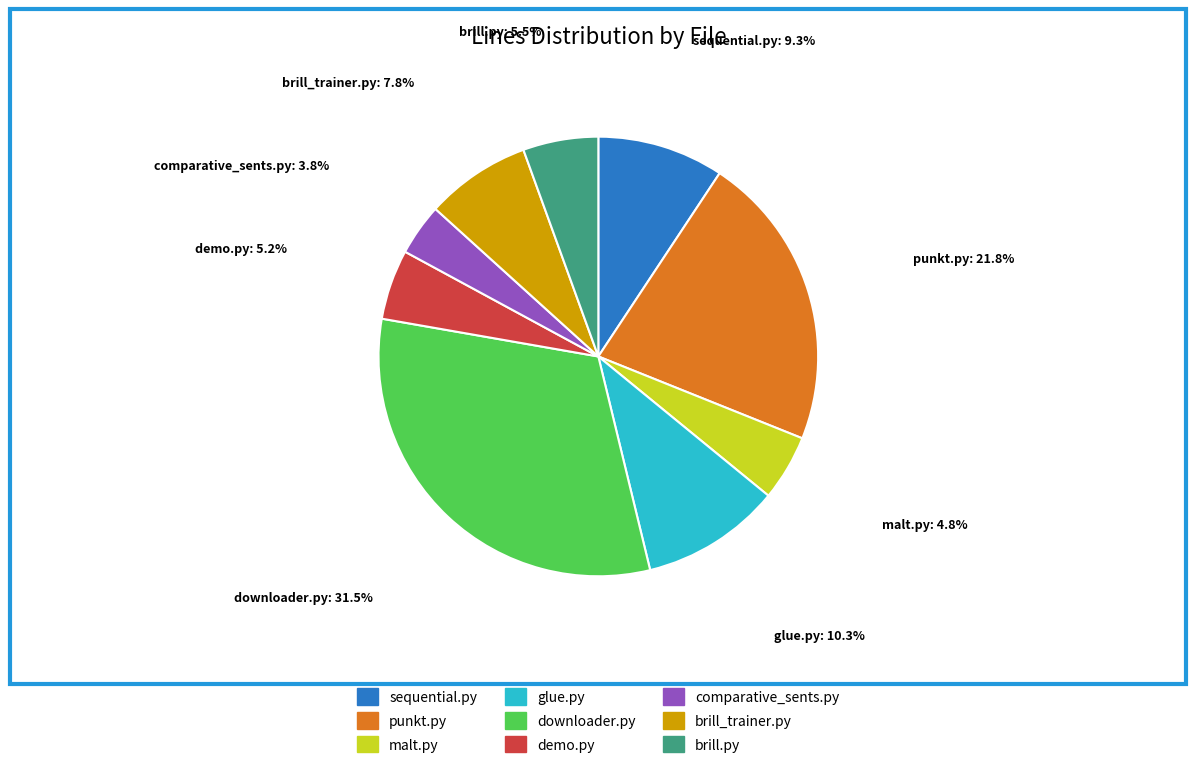

Approximately how many times larger is the value at punkt.py compared to brill.py?

3.9